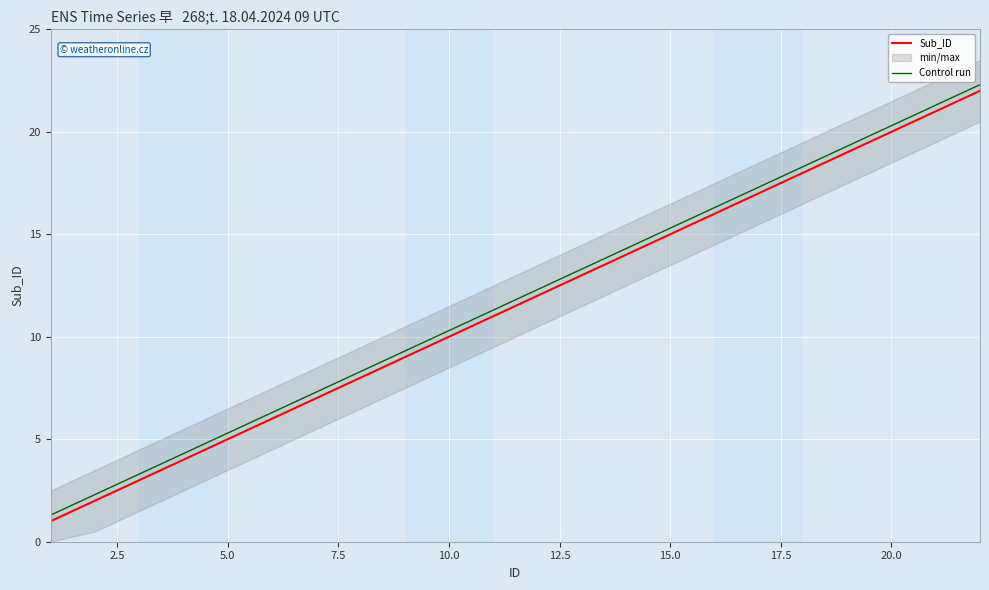

Count the number of categories in the chart.

22